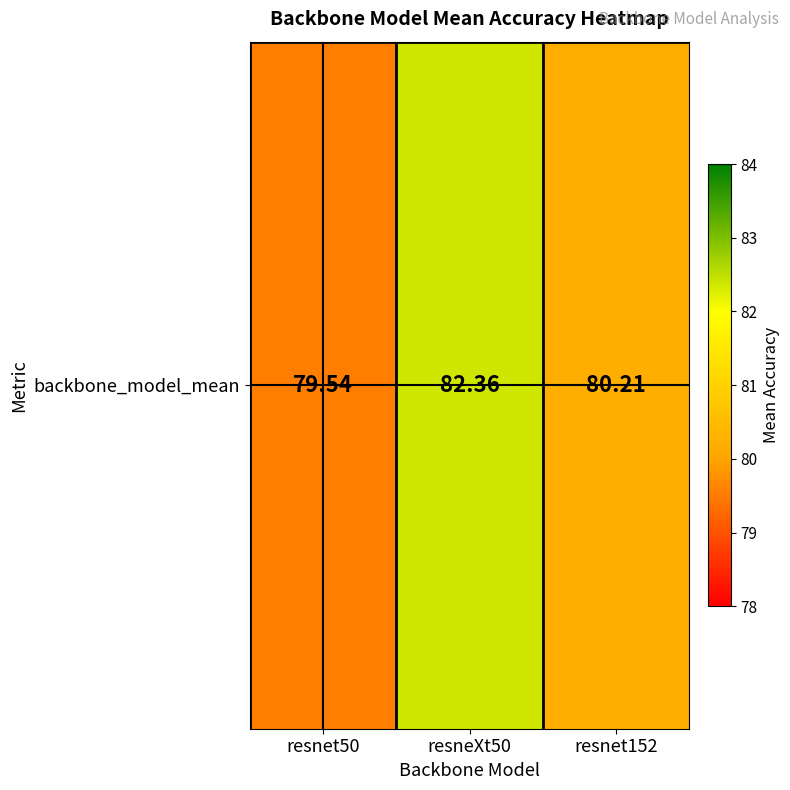

Reading left to right, what are all the values shown in this chart?

79.5	82.4	80.2